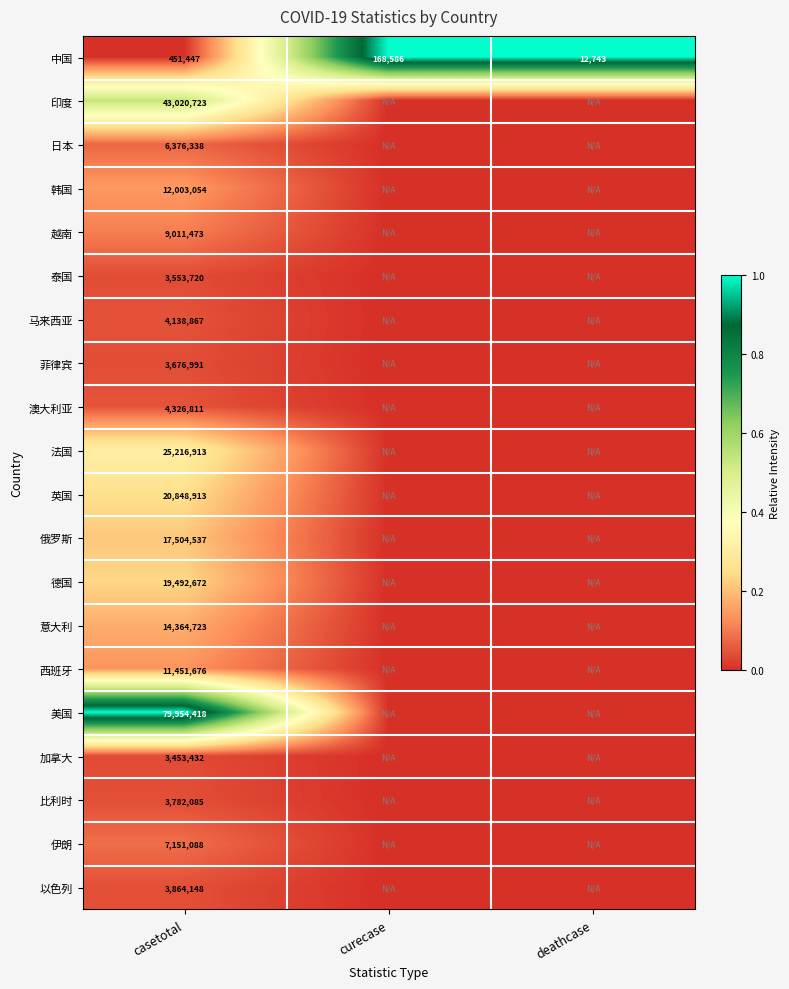

What is the spread (max minus min) of values at casetotal?

79502971